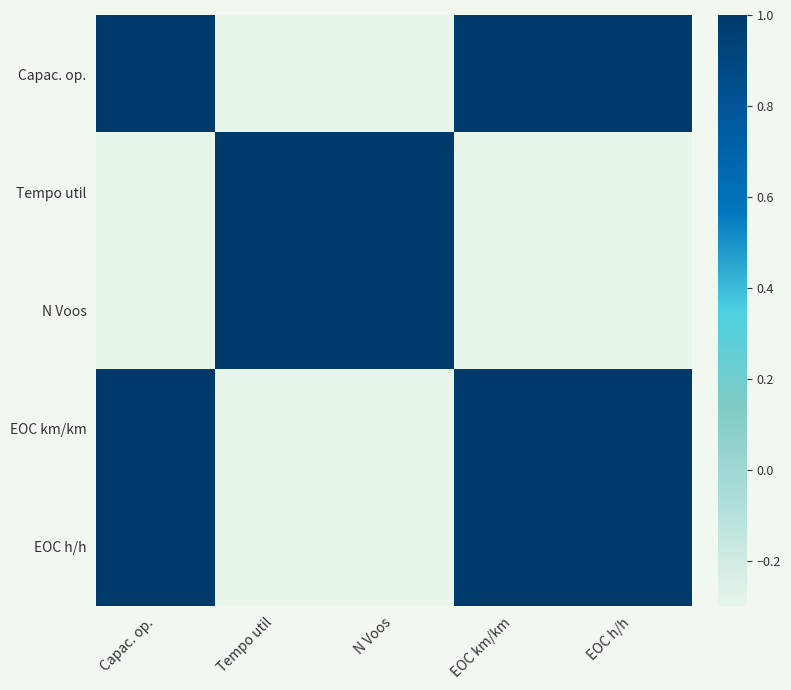

Reading right to left, extract all data points from this chart.

Capac. op.: EOC h/h=1	EOC km/km=1	N Voos=-1	Tempo util=-1	Capac. op.=1
Tempo util: EOC h/h=-1	EOC km/km=-1	N Voos=1	Tempo util=1	Capac. op.=-1
N Voos: EOC h/h=-1	EOC km/km=-1	N Voos=1	Tempo util=1	Capac. op.=-1
EOC km/km: EOC h/h=1	EOC km/km=1	N Voos=-1	Tempo util=-1	Capac. op.=1
EOC h/h: EOC h/h=1	EOC km/km=1	N Voos=-1	Tempo util=-1	Capac. op.=1